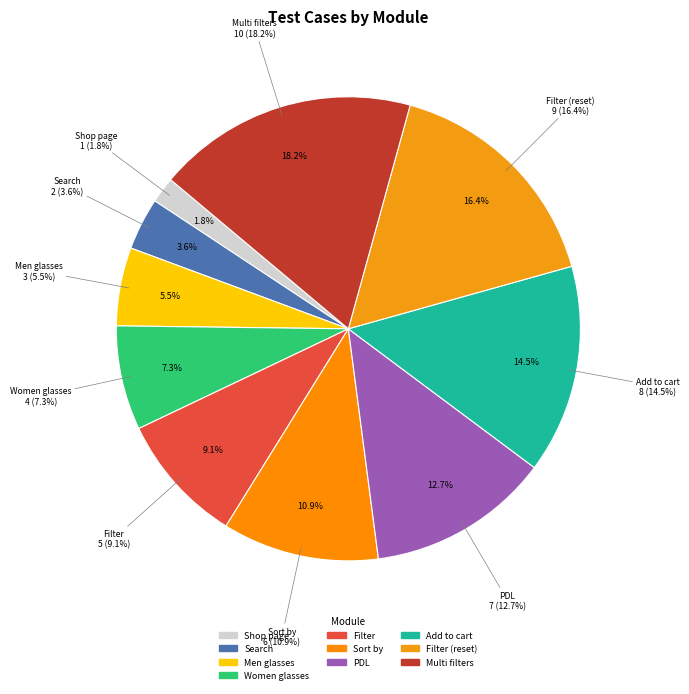

To the nearest percent, what percentage of the pie is Shop page_add to cart?

15%